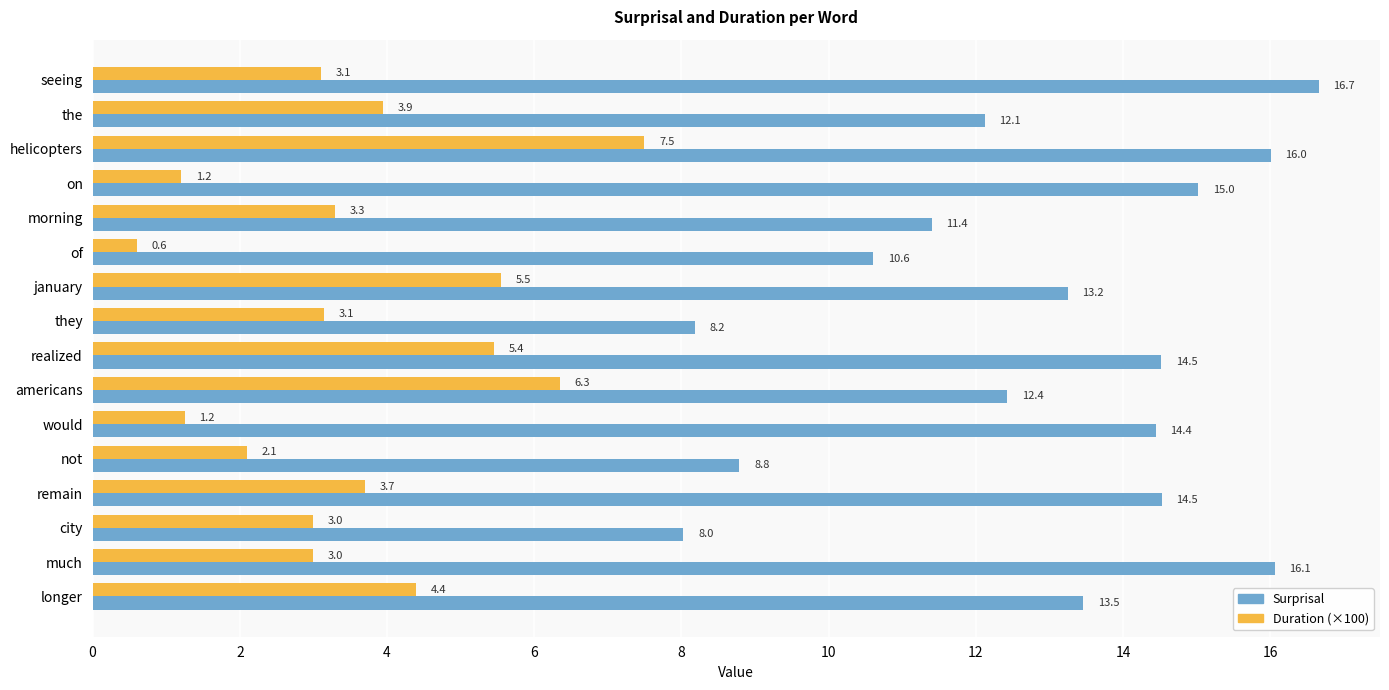

What is the average value of the Surprisal series?

12.8